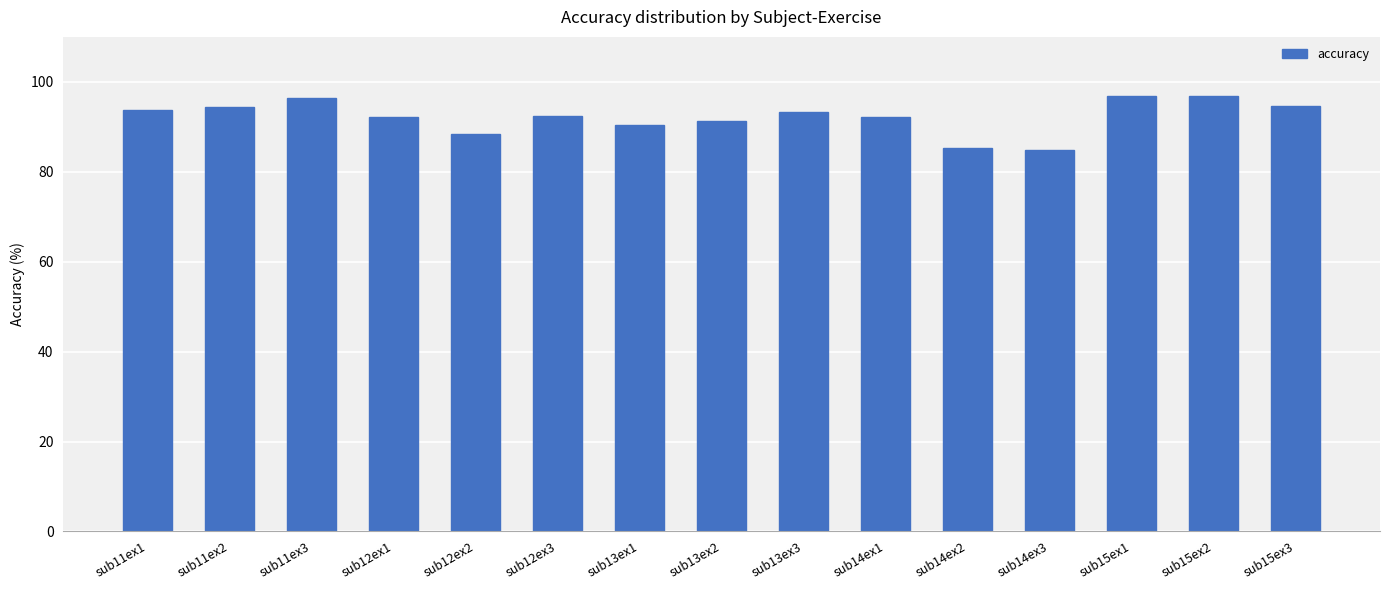

What position from the right is sub12ex3?

10